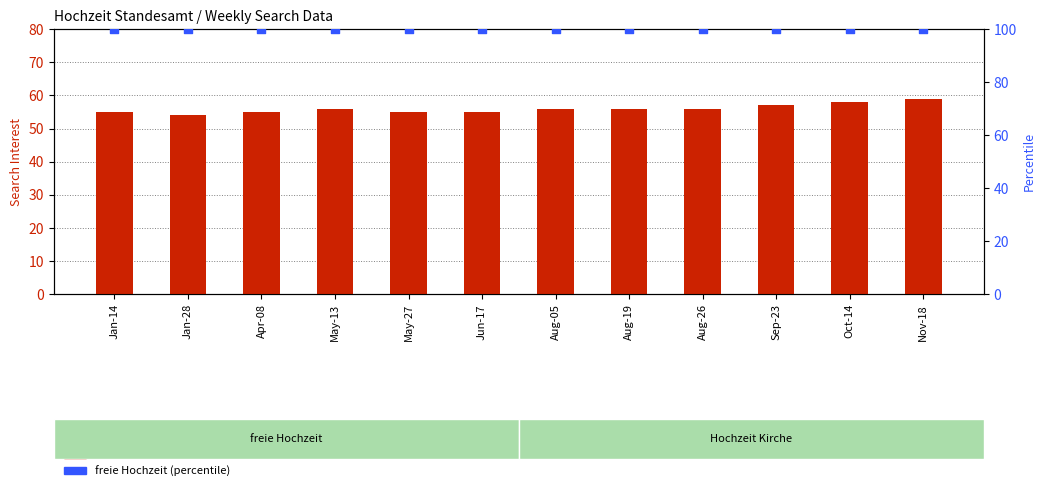

What is the total value across all series at Oct-14?

158